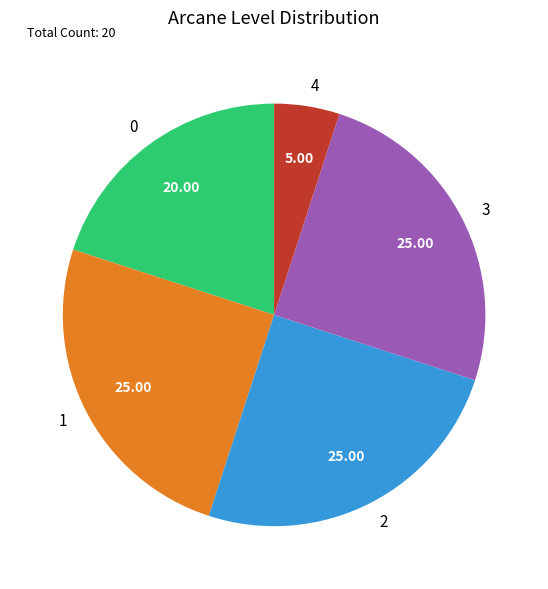

Approximately how many times larger is the value at 1 compared to 4?

5.0